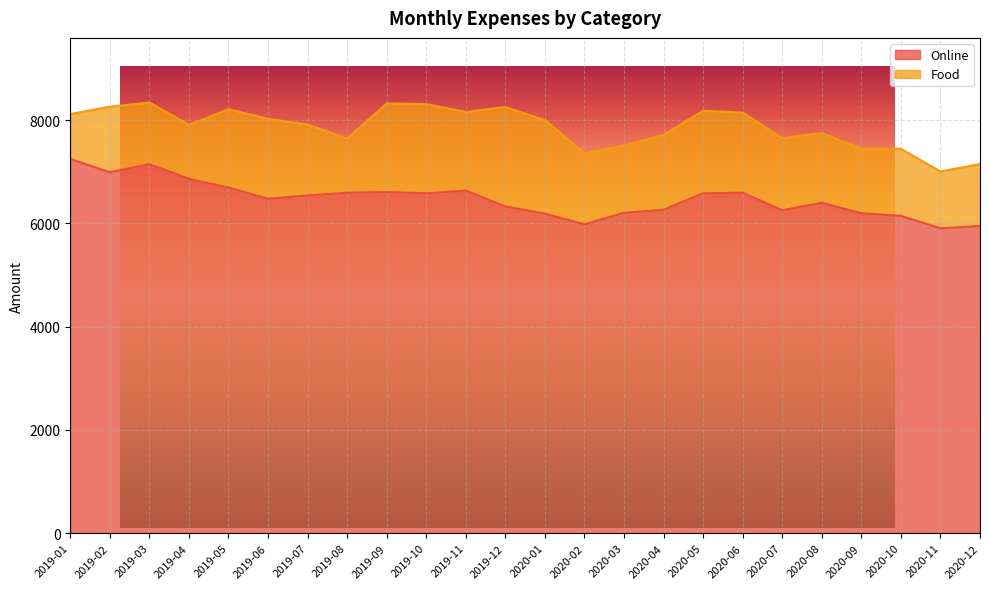

Count the number of values greater than 6540.

11